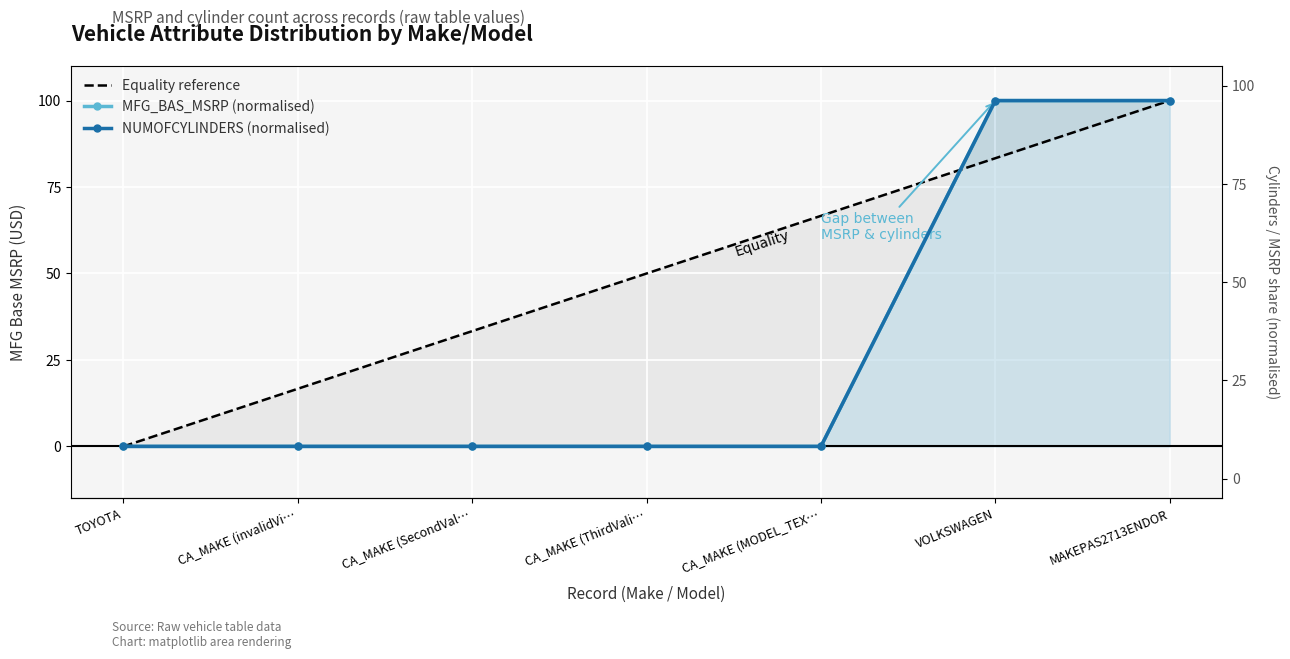

Reading left to right, transcribe all the data shown in this chart.

Equality reference: 0.0	16.7	33.3	50.0	66.7	83.3	100.0
MFG_BAS_MSRP (normalised): 0.0	0.0	0.0	0.0	0.0	100.0	100.0
NUMOFCYLINDERS (normalised): 0.0	0.0	0.0	0.0	0.0	100.0	100.0